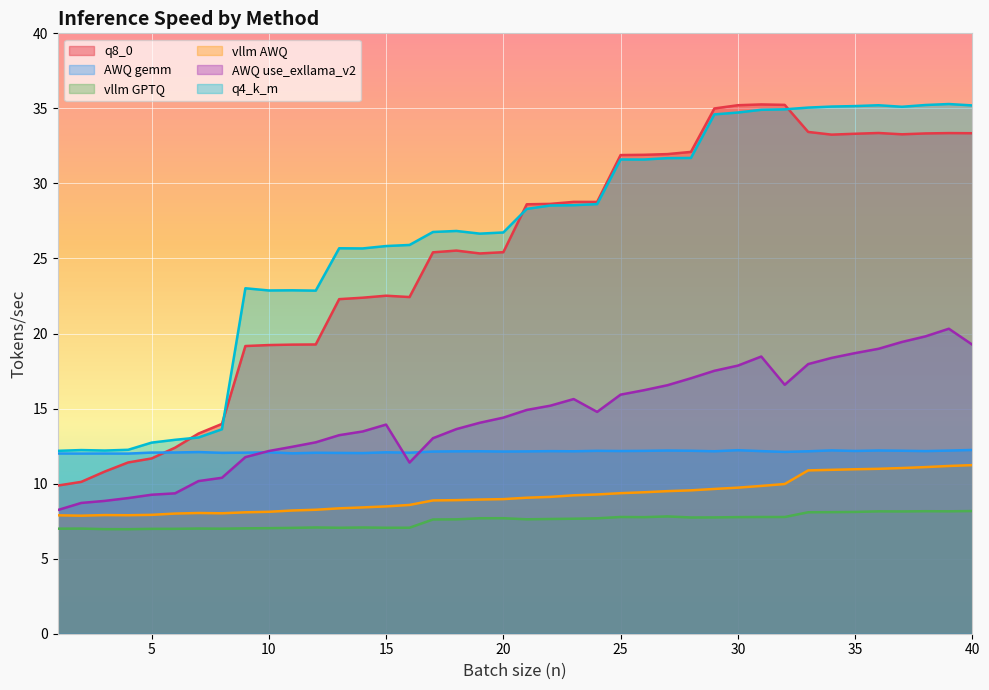

Which category has the lowest value across all series?

4